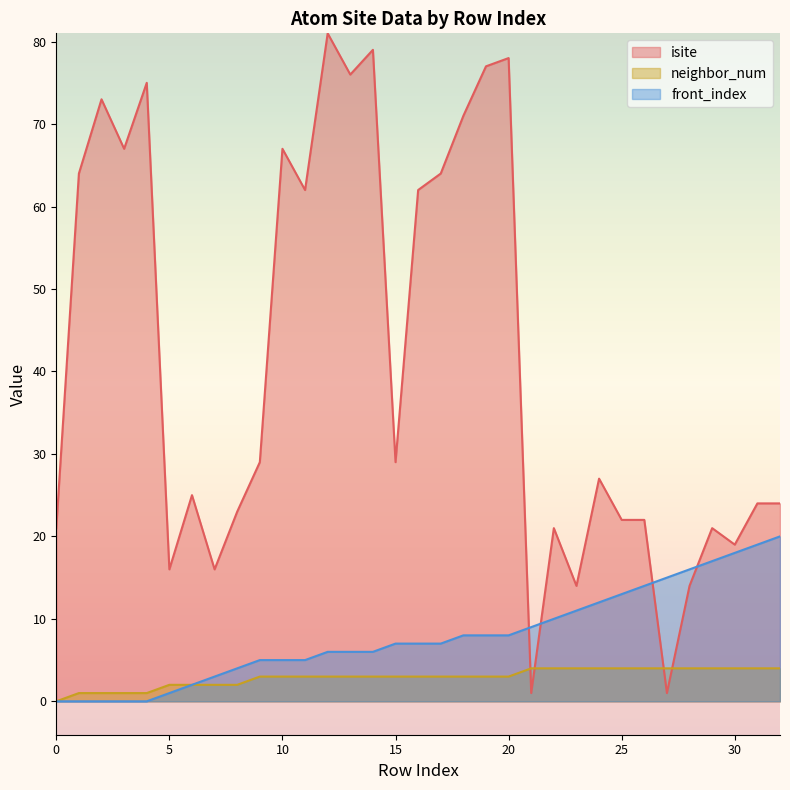

True or false: isite and front_index cross at least once.

True